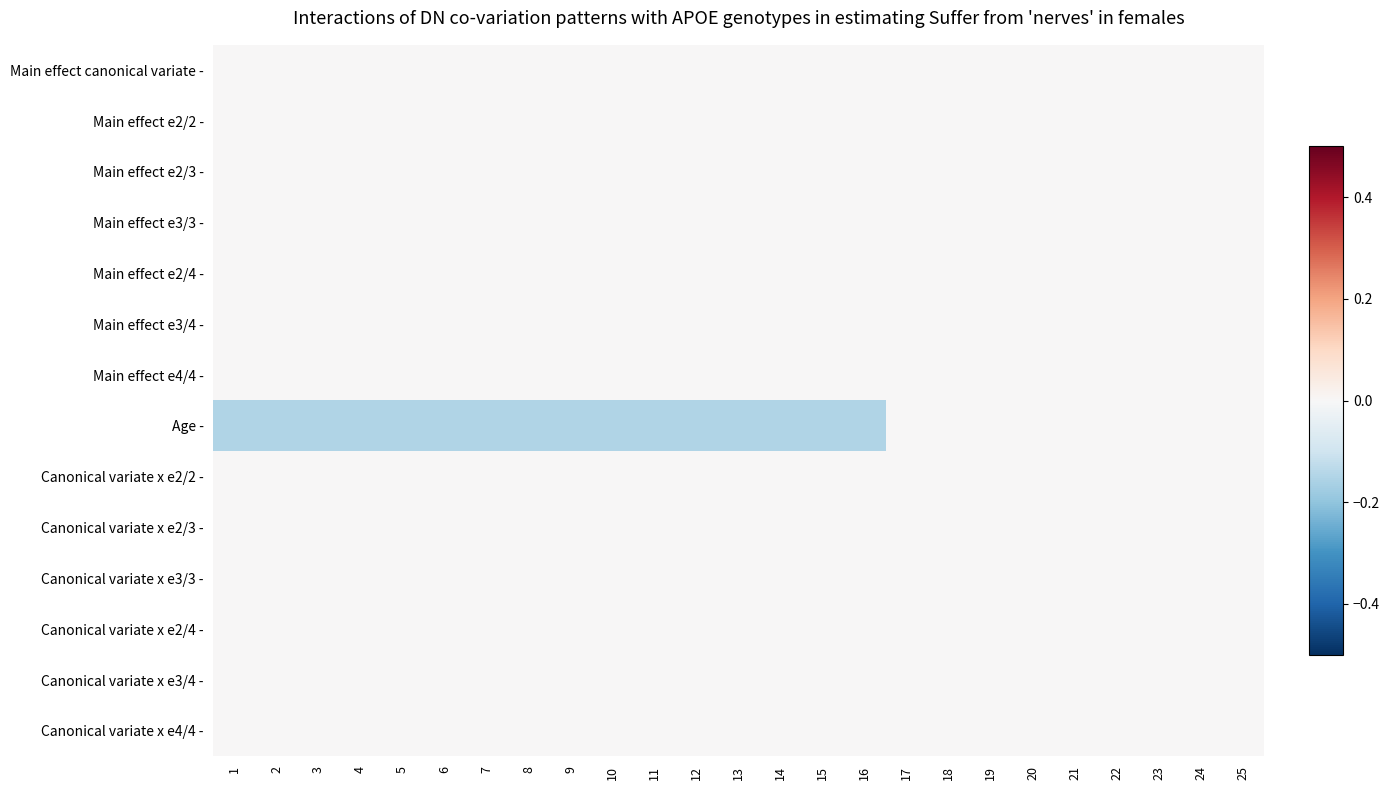

What is the minimum value shown in the chart?

-0.1